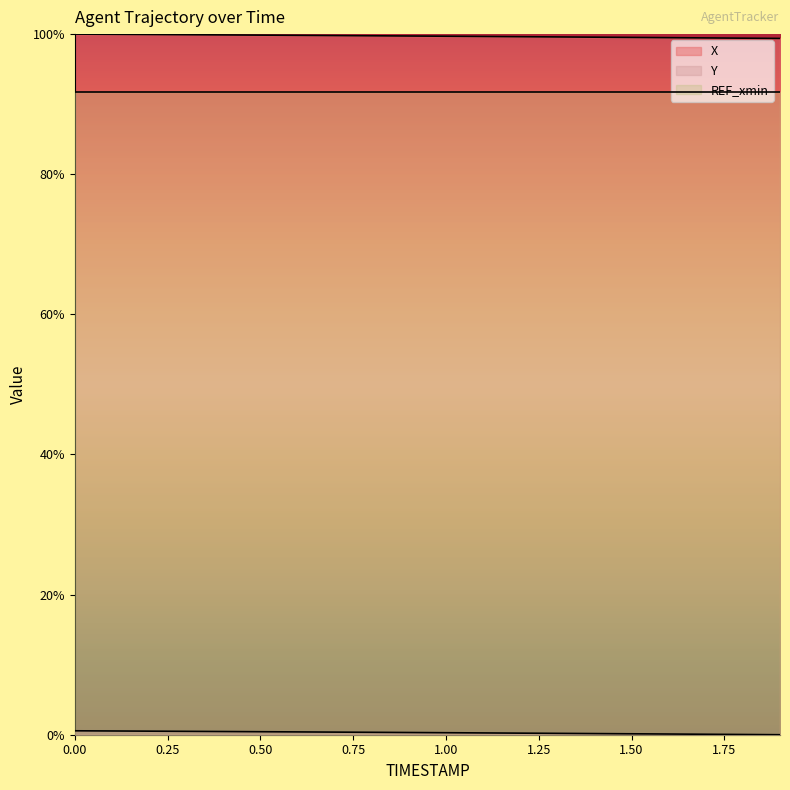

What is the sum of all Y values?

5.9